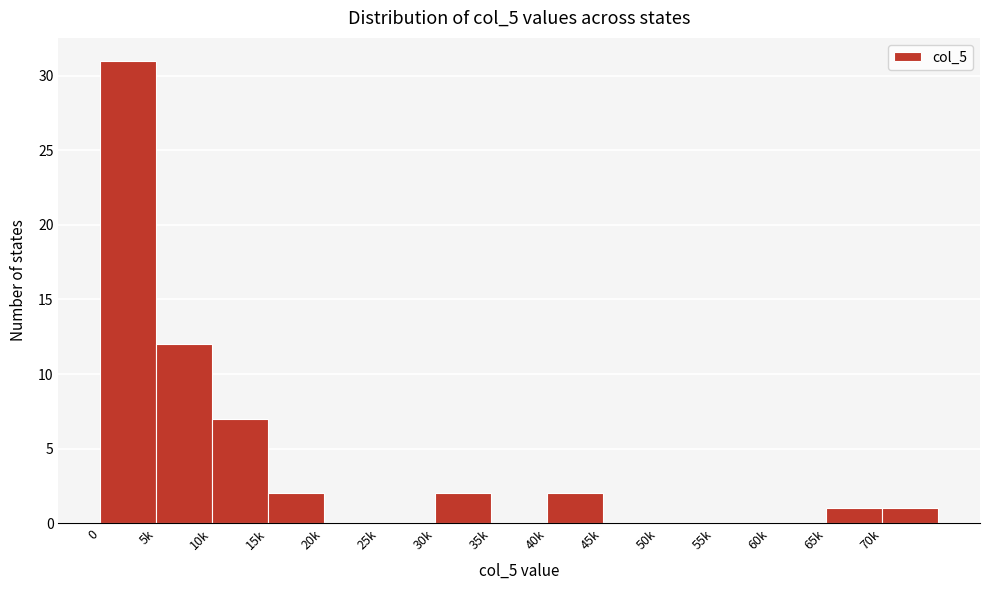

Reading right to left, what are all the values shown in this chart?

70k=1	65k=1	60k=0	55k=0	50k=0	45k=0	40k=2	35k=0	30k=2	25k=0	20k=0	15k=2	10k=7	5k=12	0=31